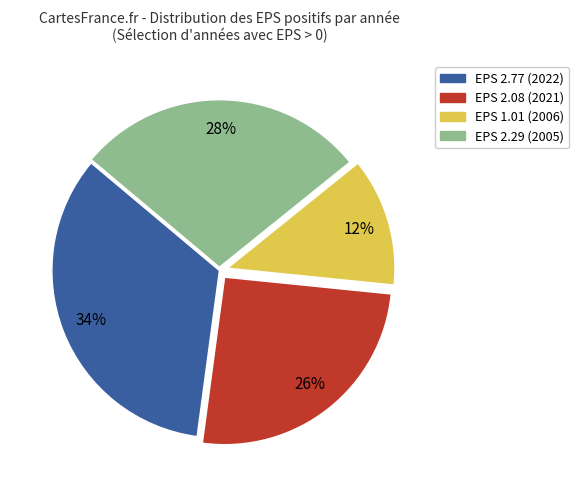

Does any single category account for the majority?

No